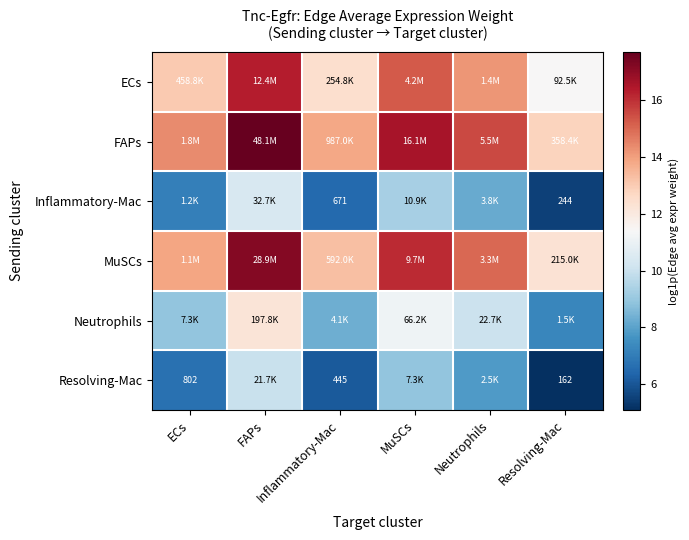

How many categories are shown in the chart?

6